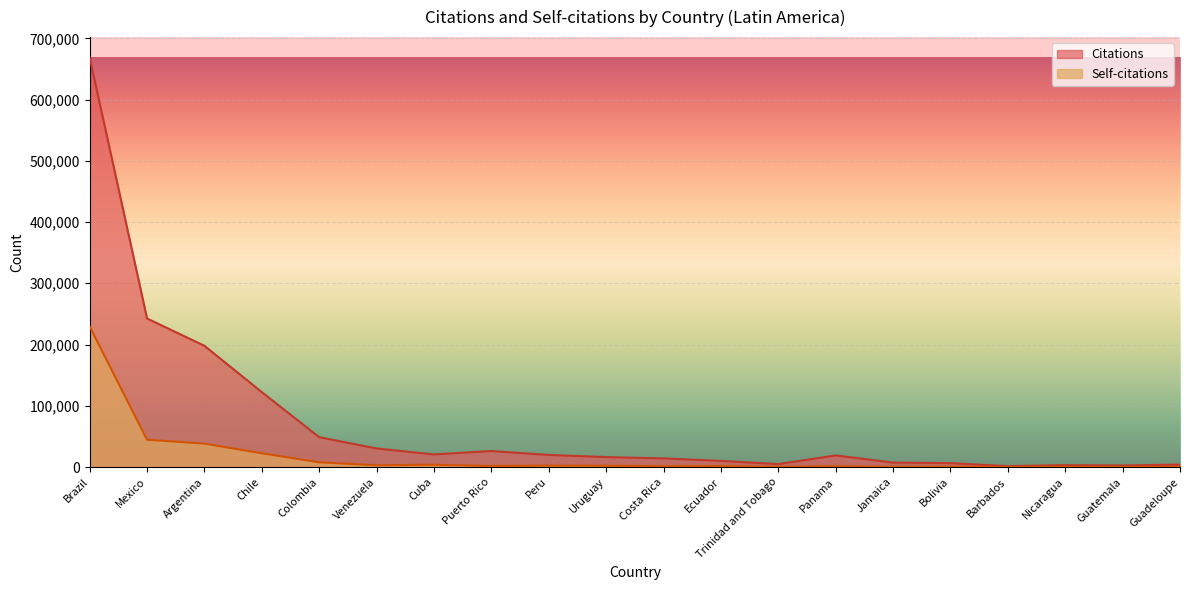

How many series are shown in this chart?

2